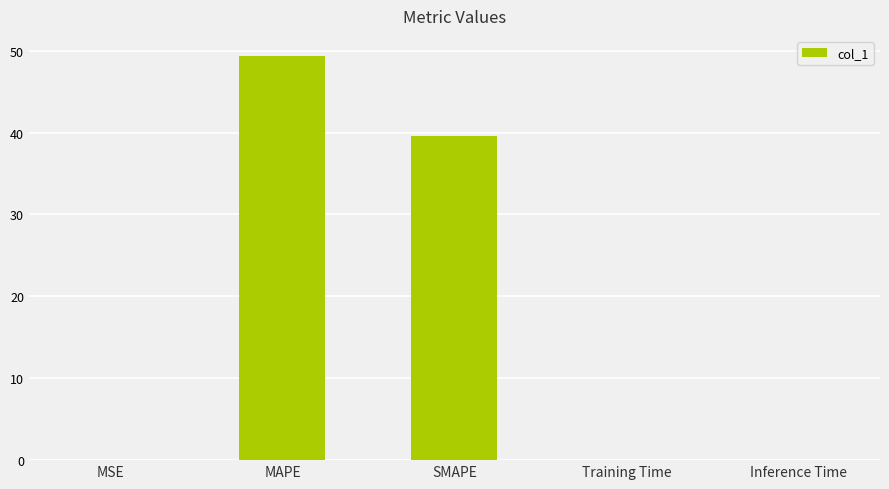

What is the approximate value at SMAPE?

39.6